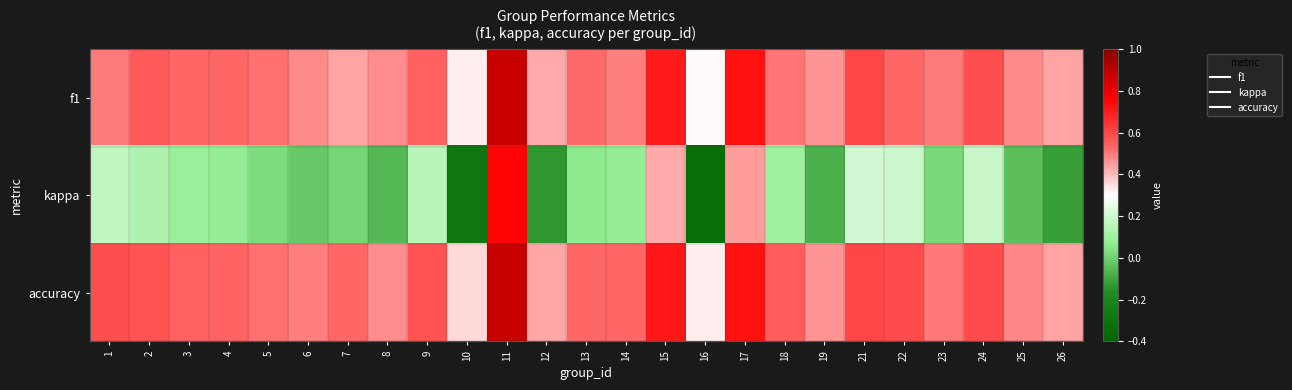

Reading right to left, extract all data points from this chart.

f1: 26=0.4	25=0.5	24=0.6	23=0.5	22=0.5	21=0.6	19=0.5	18=0.5	17=0.7	16=0.3	15=0.7	14=0.5	13=0.5	12=0.4	11=0.9	10=0.3	9=0.5	8=0.5	7=0.4	6=0.5	5=0.5	4=0.5	3=0.5	2=0.6	1=0.5
kappa: 26=-0.1	25=-0.0	24=0.2	23=0.0	22=0.2	21=0.2	19=-0.1	18=0.1	17=0.4	16=-0.3	15=0.4	14=0.1	13=0.1	12=-0.1	11=0.8	10=-0.3	9=0.2	8=-0.1	7=0.0	6=-0.0	5=0.0	4=0.1	3=0.1	2=0.1	1=0.2
accuracy: 26=0.4	25=0.5	24=0.6	23=0.5	22=0.6	21=0.6	19=0.5	18=0.6	17=0.7	16=0.3	15=0.7	14=0.5	13=0.5	12=0.4	11=0.9	10=0.4	9=0.6	8=0.5	7=0.5	6=0.5	5=0.5	4=0.5	3=0.5	2=0.6	1=0.6